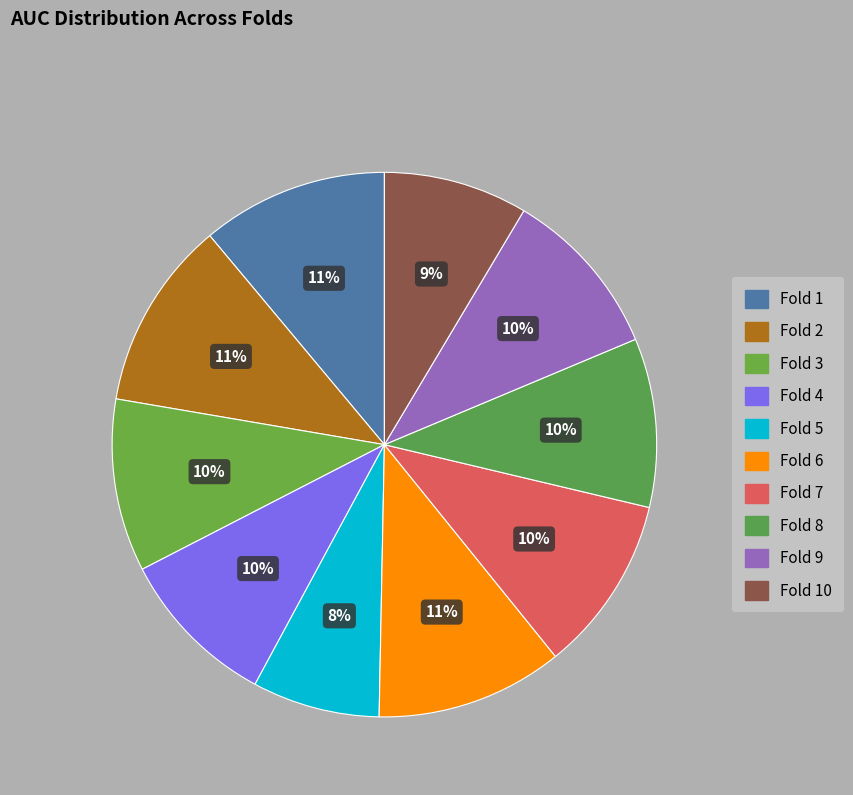

What is the largest slice in the pie chart?

Fold 2